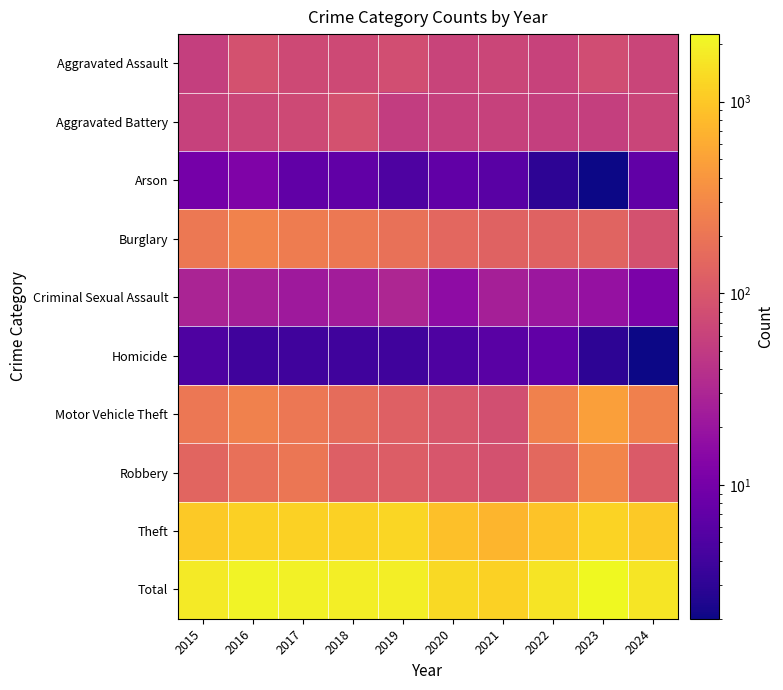

At 2018, list the series in order from largest to smallest.

Total, Theft, Burglary, Motor Vehicle Theft, Robbery, Aggravated Battery, Aggravated Assault, Criminal Sexual Assault, Arson, Homicide